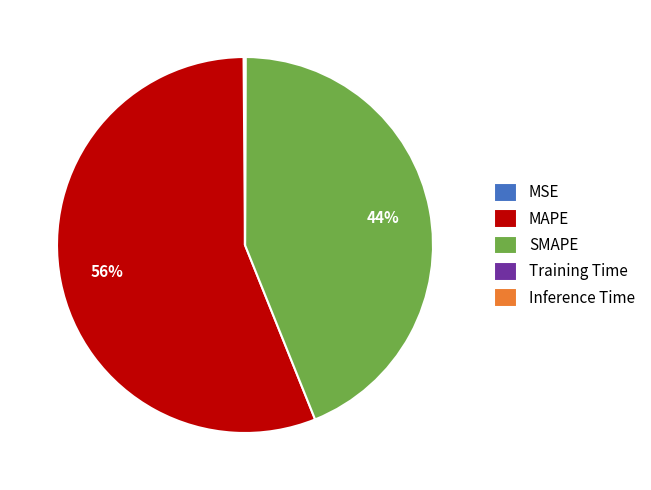

To the nearest percent, what is the average slice percentage?

20%